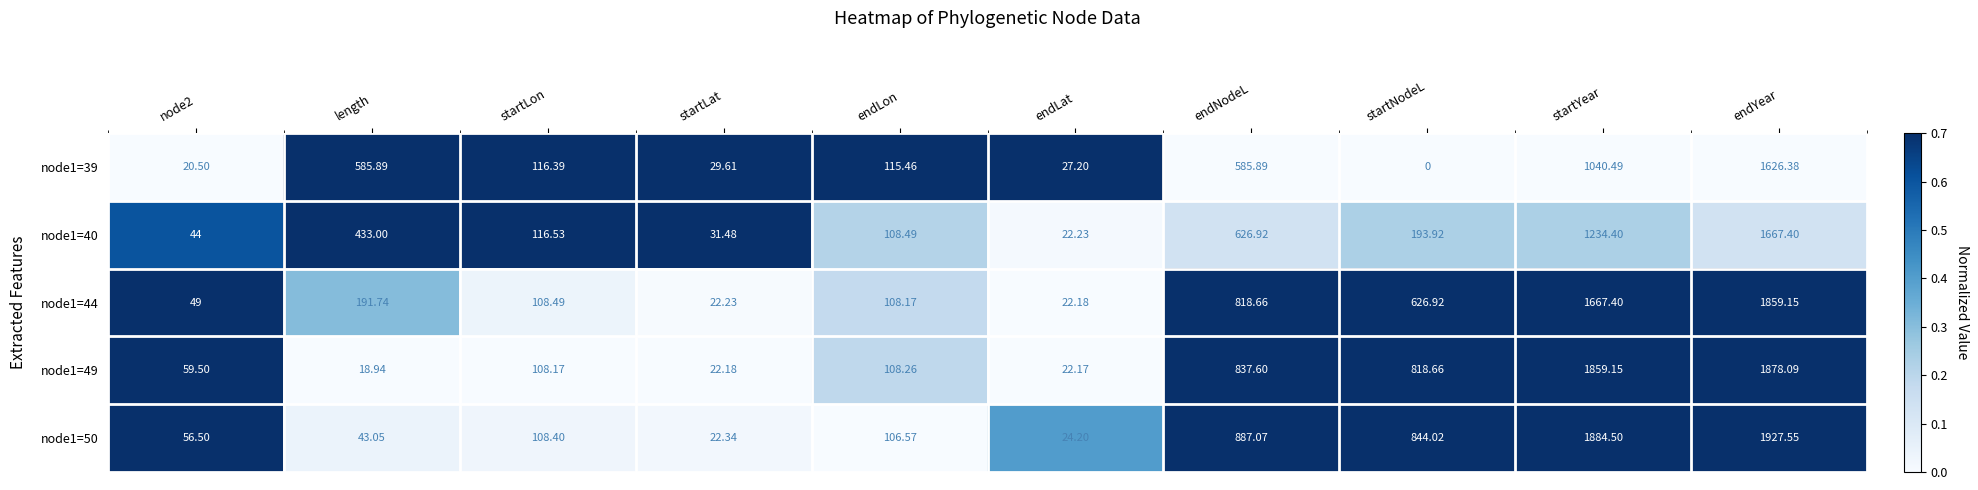

At endLon, list the series in order from smallest to largest.

node1=50, node1=44, node1=49, node1=40, node1=39